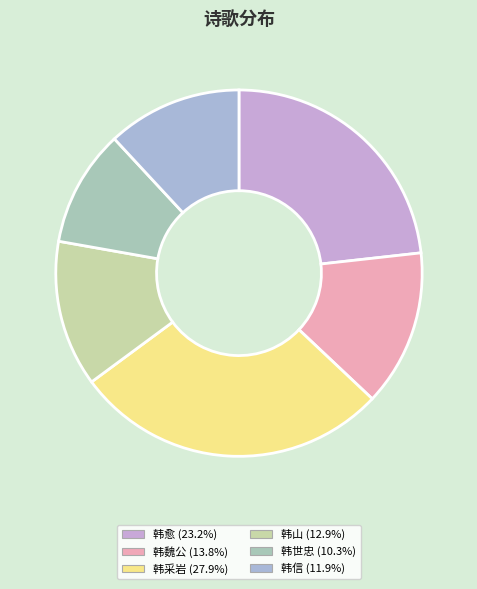

Count the number of slices in the pie.

6